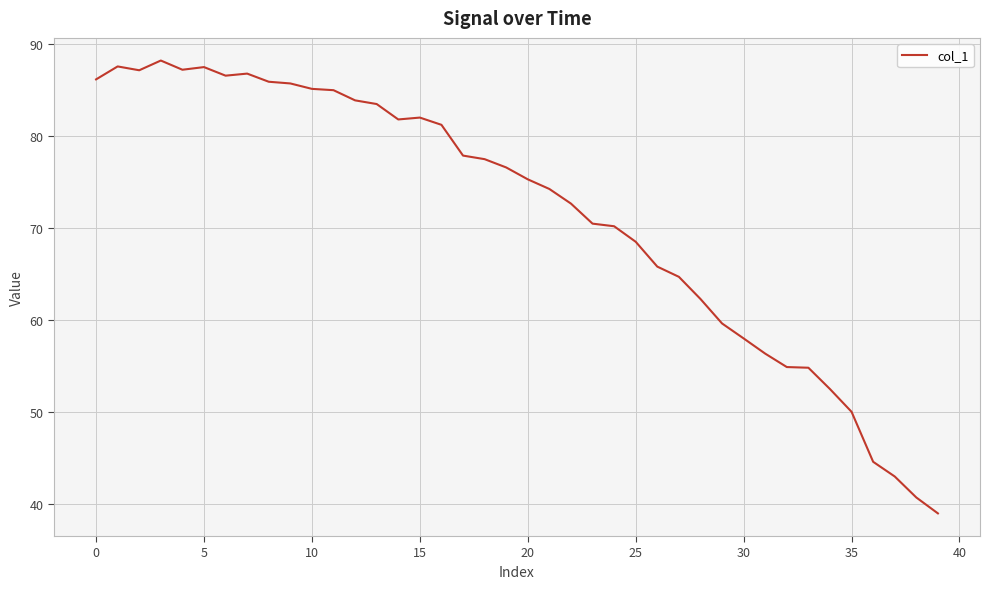

What is the greatest value displayed?

88.2